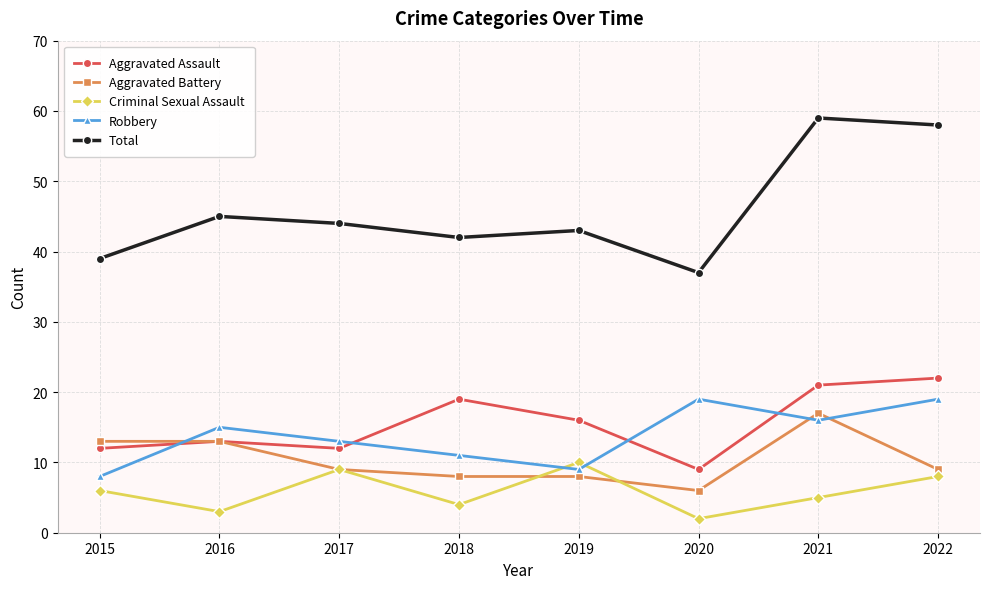

Which category has the lowest value across all series?

2020